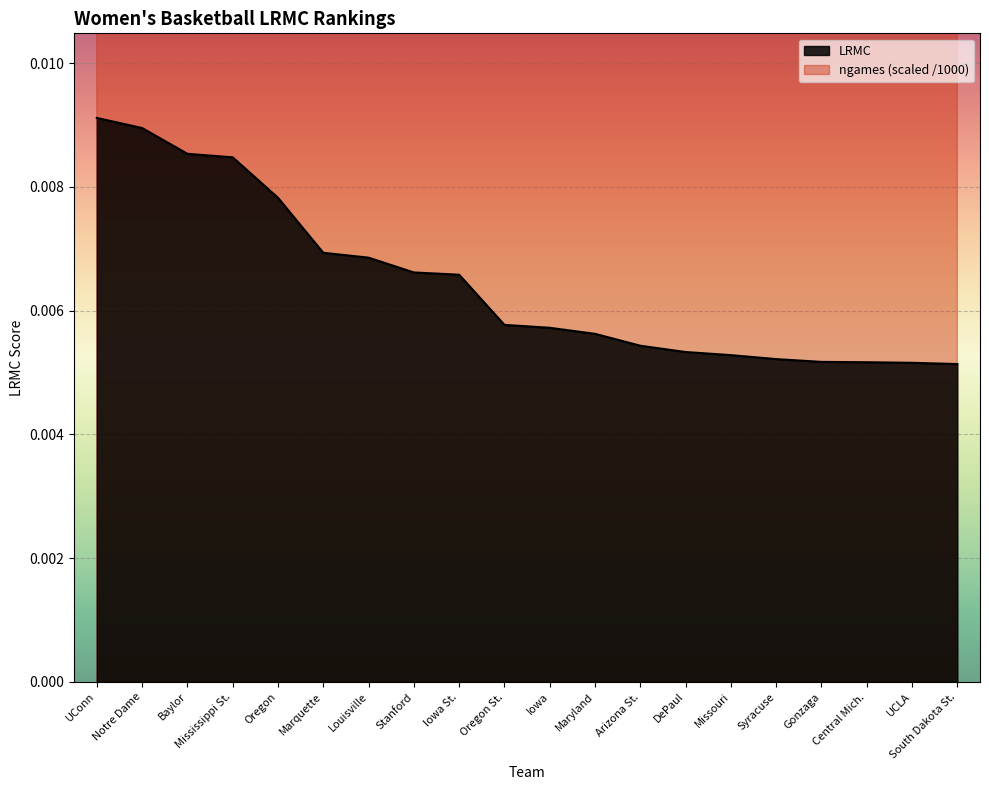

At Central Mich., list the series in order from smallest to largest.

LRMC, ngames